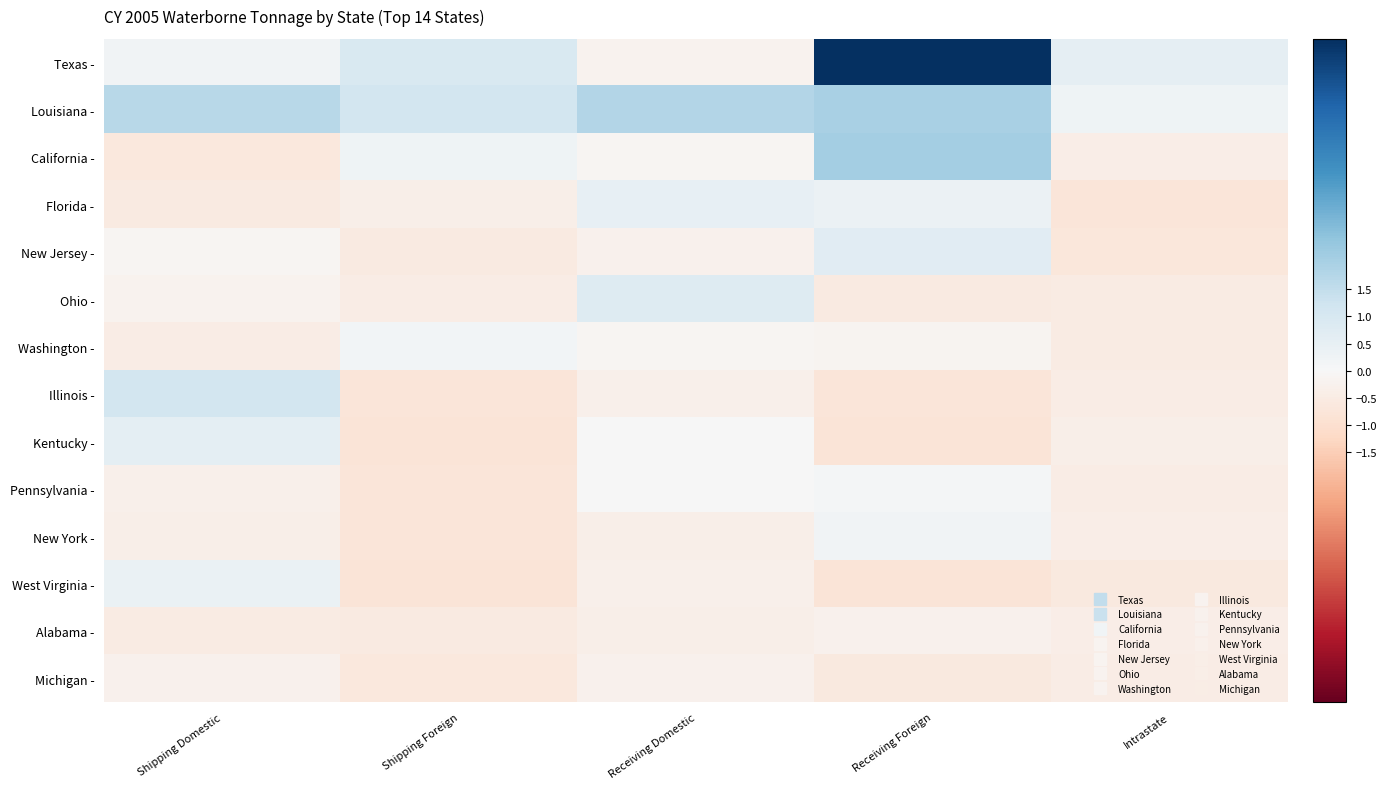

Reading left to right, what are all the values shown in this chart?

Texas -: Shipping Domestic=0.2	Shipping Foreign=0.9	Receiving Domestic=-0.2	Receiving Foreign=6.1	Intrastate=0.5
Louisiana -: Shipping Domestic=1.7	Shipping Foreign=1.1	Receiving Domestic=1.8	Receiving Foreign=2.0	Intrastate=0.2
California -: Shipping Domestic=-0.6	Shipping Foreign=0.3	Receiving Domestic=-0.1	Receiving Foreign=2.1	Intrastate=-0.4
Florida -: Shipping Domestic=-0.5	Shipping Foreign=-0.4	Receiving Domestic=0.5	Receiving Foreign=0.4	Intrastate=-0.7
New Jersey -: Shipping Domestic=-0.1	Shipping Foreign=-0.6	Receiving Domestic=-0.2	Receiving Foreign=0.7	Intrastate=-0.7
Ohio -: Shipping Domestic=-0.2	Shipping Foreign=-0.5	Receiving Domestic=0.8	Receiving Foreign=-0.6	Intrastate=-0.5
Washington -: Shipping Domestic=-0.4	Shipping Foreign=0.2	Receiving Domestic=-0.1	Receiving Foreign=-0.2	Intrastate=-0.5
Illinois -: Shipping Domestic=1.1	Shipping Foreign=-0.8	Receiving Domestic=-0.3	Receiving Foreign=-0.8	Intrastate=-0.4
Kentucky -: Shipping Domestic=0.6	Shipping Foreign=-0.8	Receiving Domestic=0.0	Receiving Foreign=-0.8	Intrastate=-0.4
Pennsylvania -: Shipping Domestic=-0.3	Shipping Foreign=-0.8	Receiving Domestic=0.0	Receiving Foreign=0.1	Intrastate=-0.5
New York -: Shipping Domestic=-0.4	Shipping Foreign=-0.7	Receiving Domestic=-0.3	Receiving Foreign=0.2	Intrastate=-0.4
West Virginia -: Shipping Domestic=0.4	Shipping Foreign=-0.8	Receiving Domestic=-0.3	Receiving Foreign=-0.8	Intrastate=-0.6
Alabama -: Shipping Domestic=-0.5	Shipping Foreign=-0.5	Receiving Domestic=-0.4	Receiving Foreign=-0.3	Intrastate=-0.4
Michigan -: Shipping Domestic=-0.3	Shipping Foreign=-0.6	Receiving Domestic=-0.2	Receiving Foreign=-0.6	Intrastate=-0.4